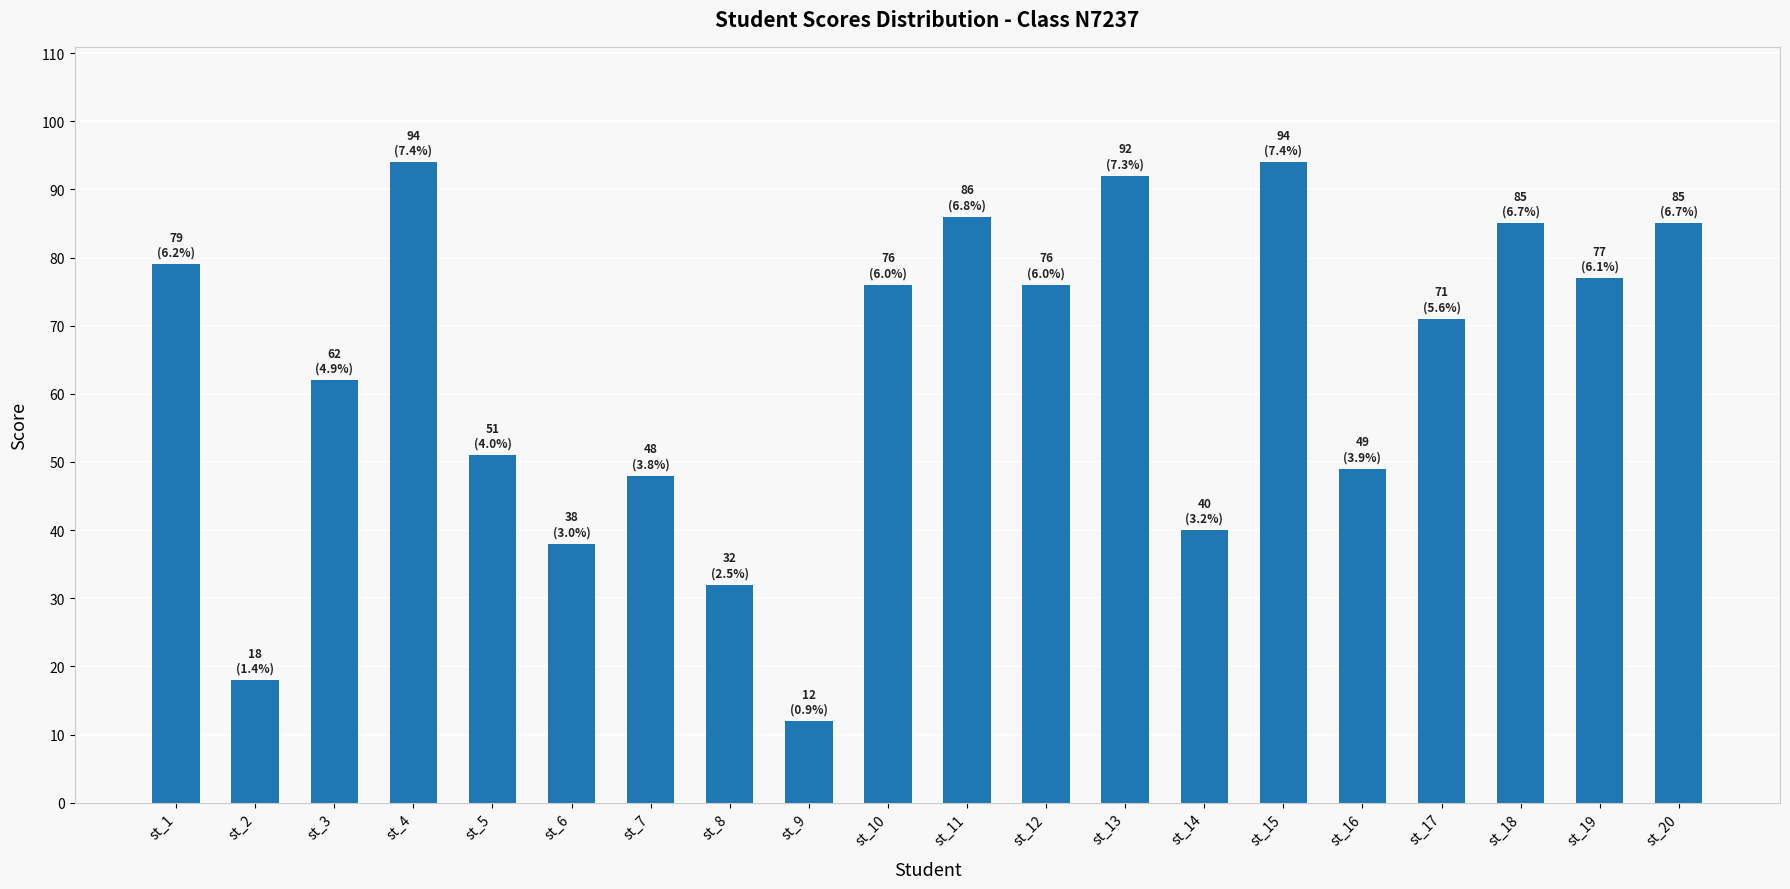

What is the difference between the maximum and minimum values?

82